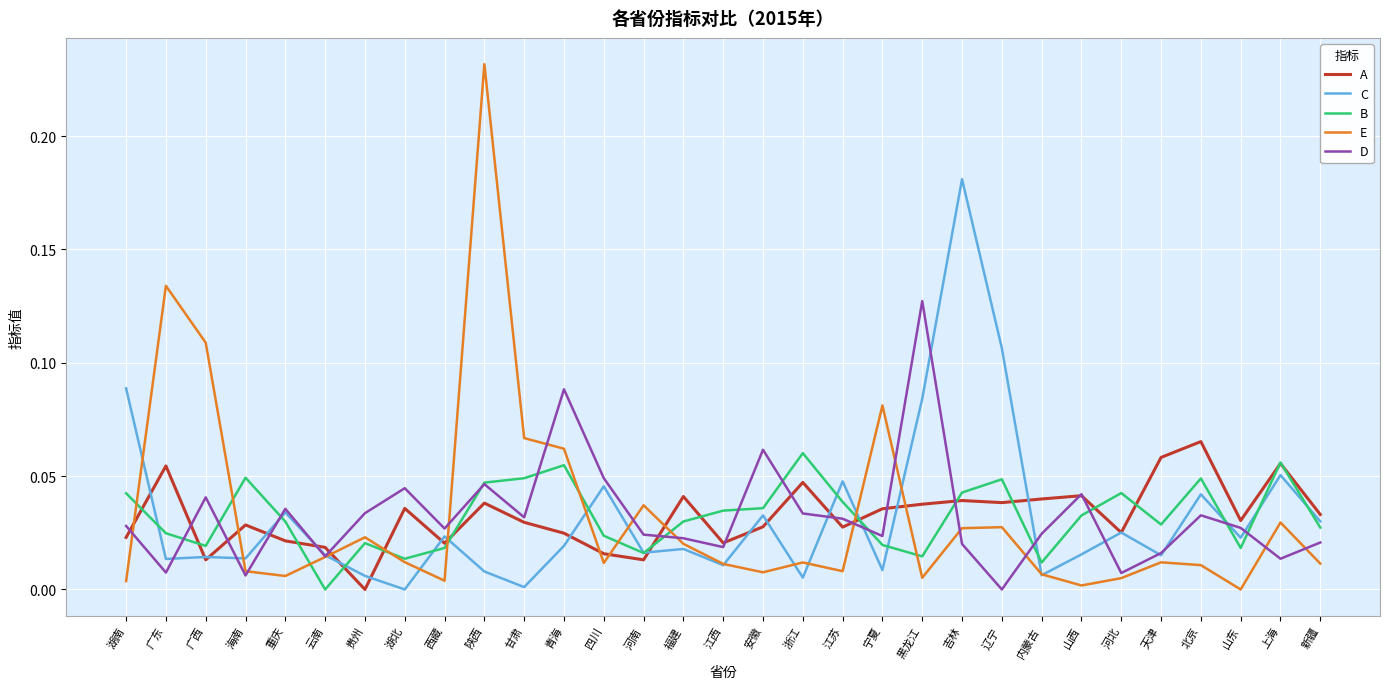

In B, how many points are higher than both neighbors (excluding endpoints)?

8